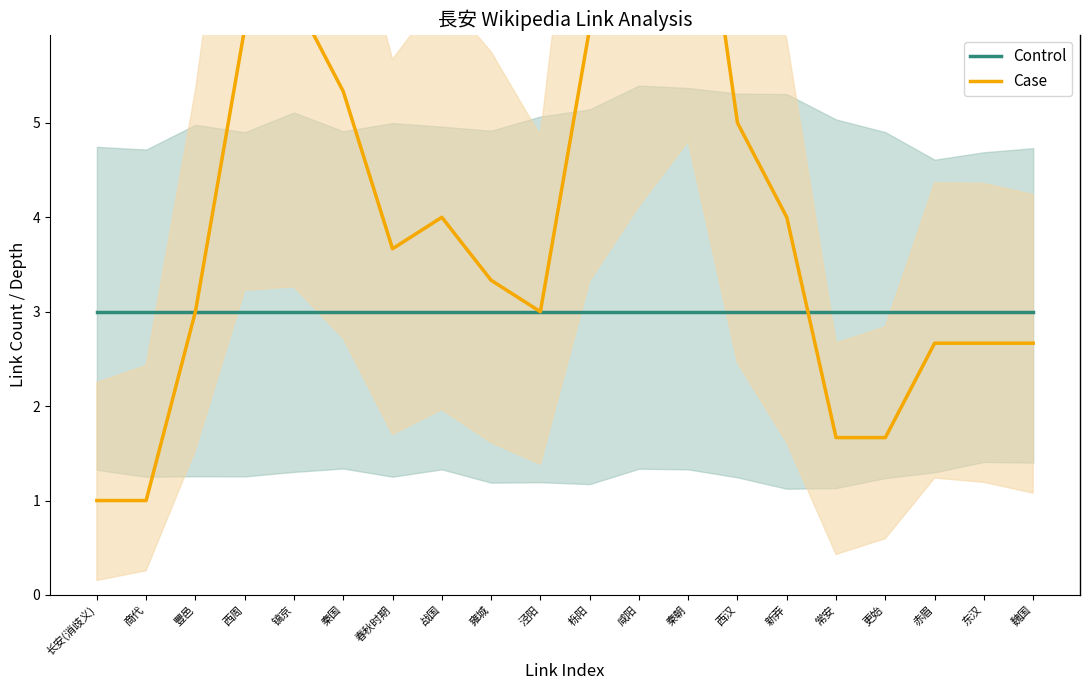

True or false: Control has a value of 3.0 at 更始.

True